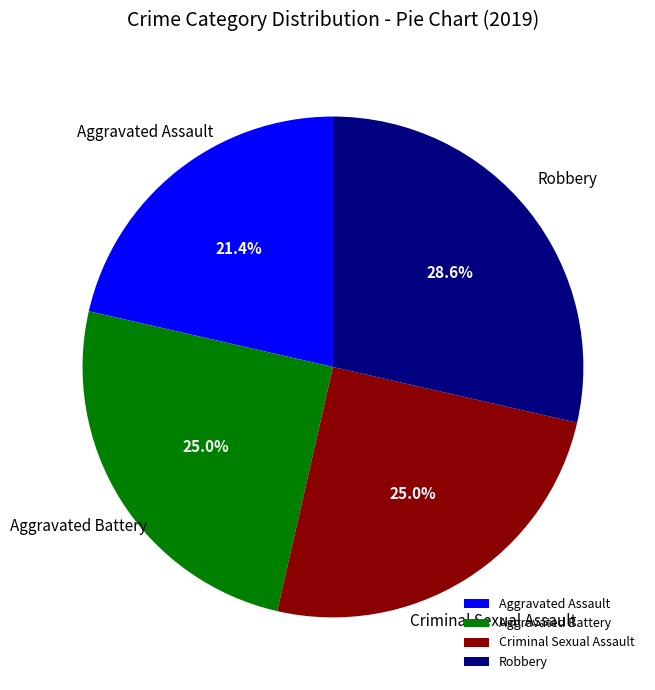

Count the number of slices in the pie.

4